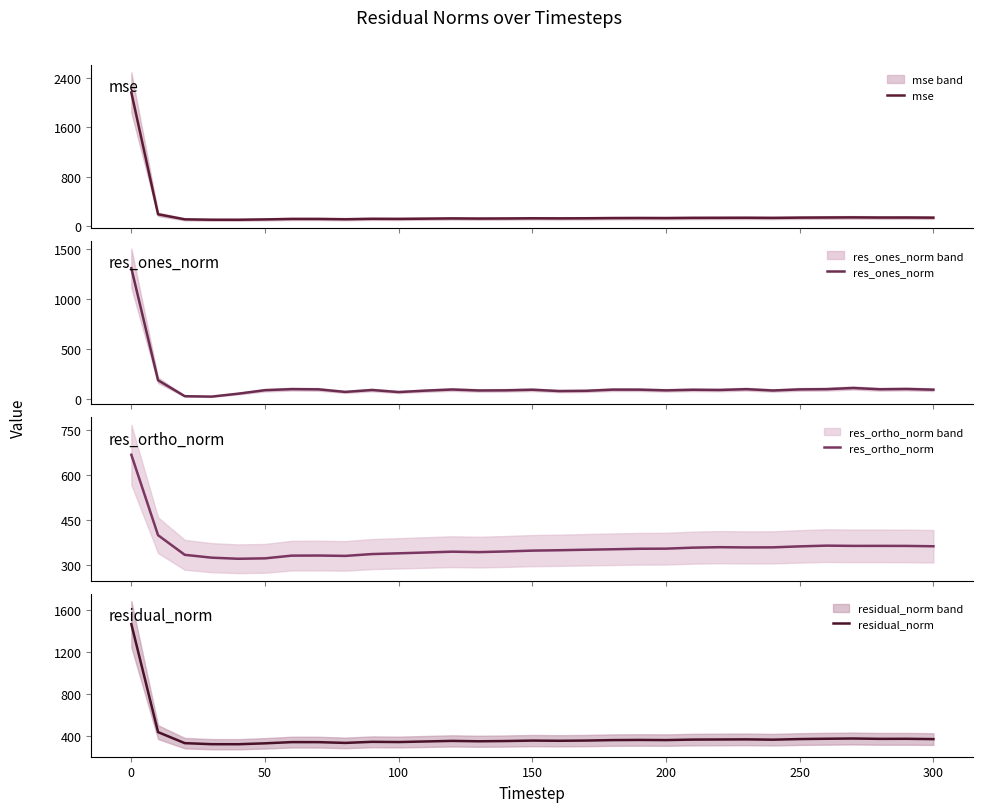

What is the maximum value for res_ortho_norm?

666.3